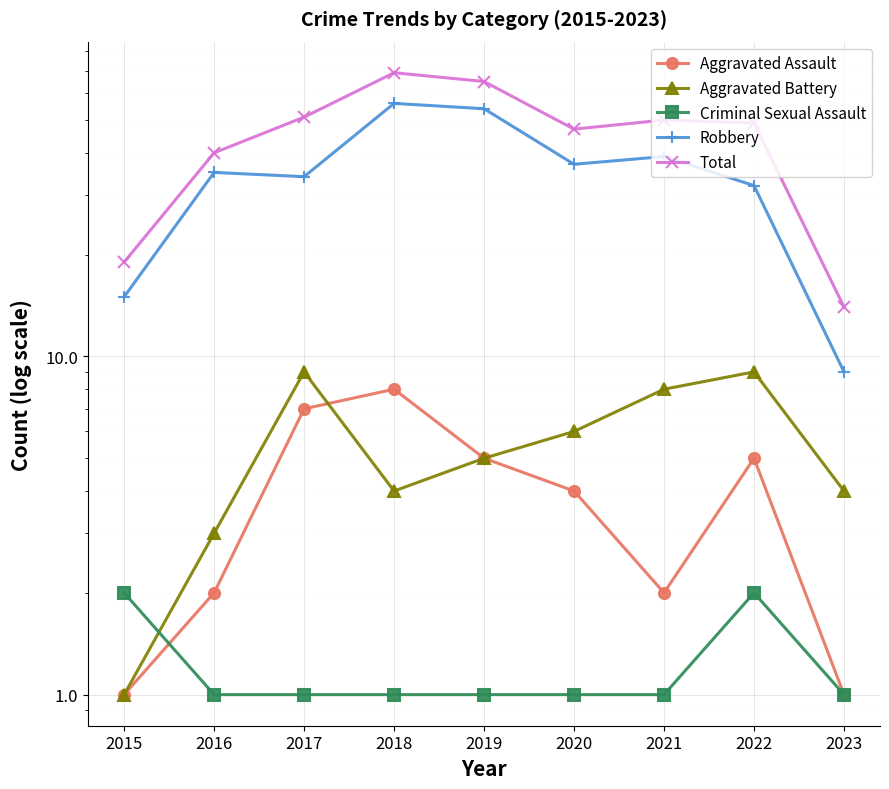

What is the difference between the Robbery values at 2016 and 2015?

20